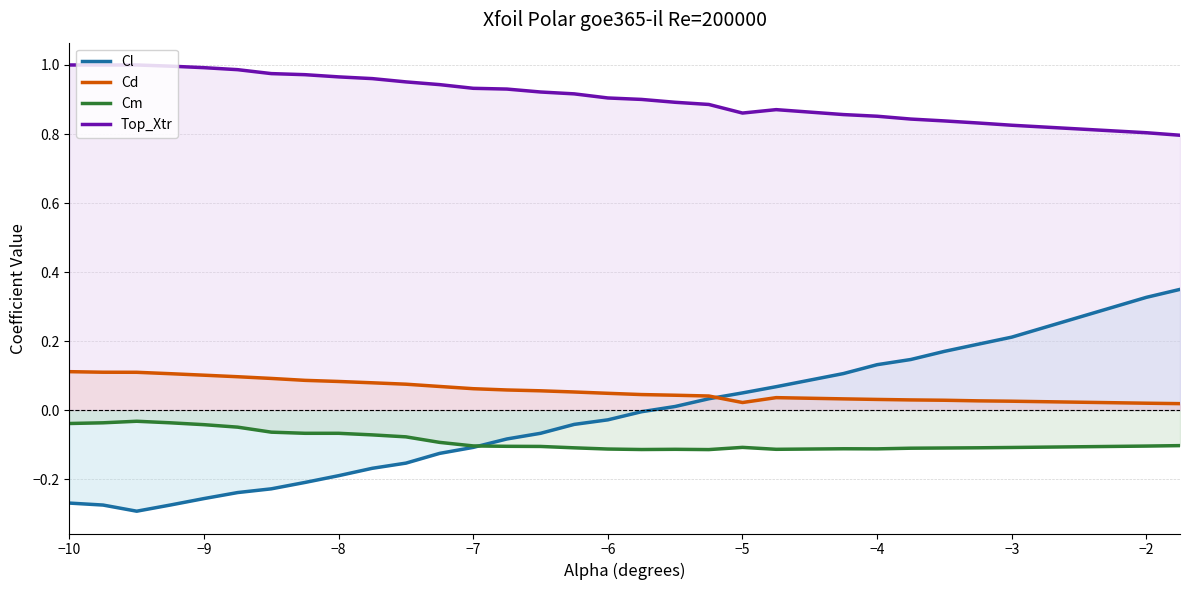

True or false: Top_Xtr and Cd cross at least once.

False